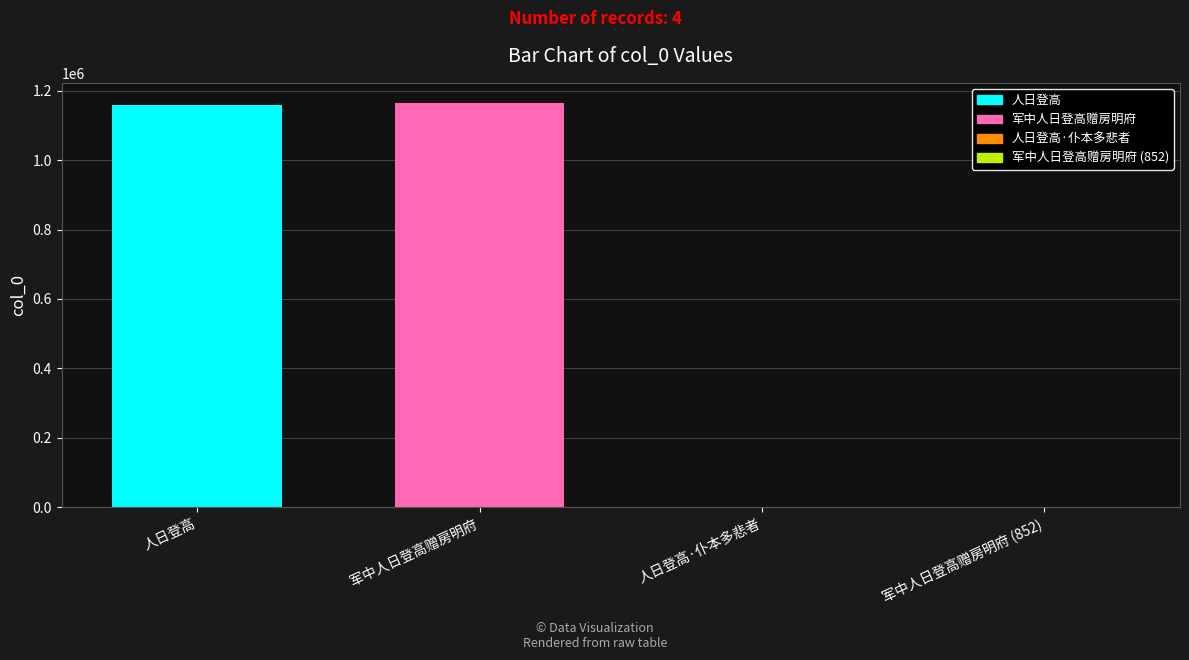

True or false: the data shows 1607037 at 军中人日登高赠房明府.

False